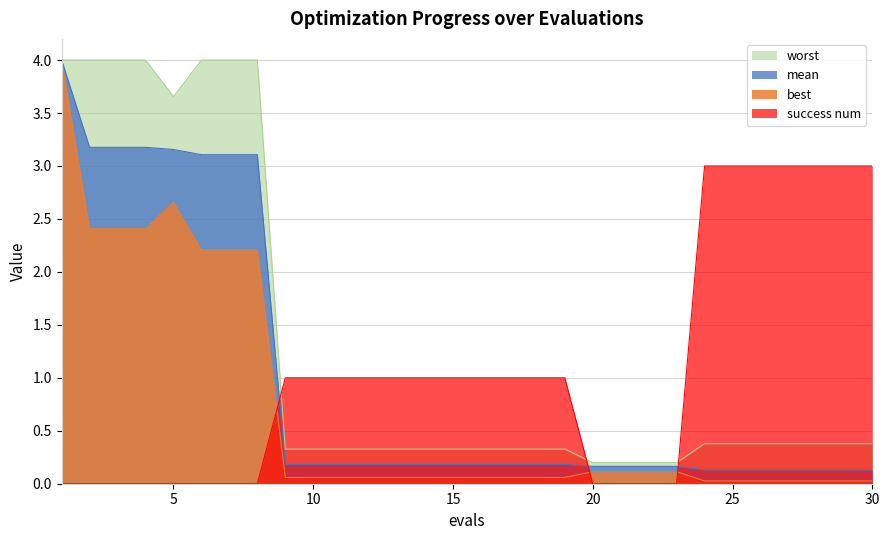

What is the total value across all series at 22?

0.5